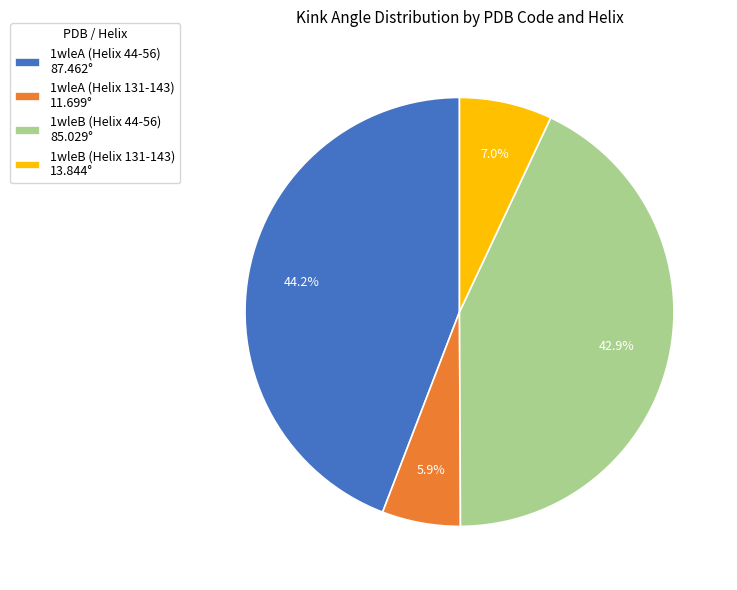

To the nearest percent, what percentage of the pie is 1wleB (Helix 131-143)?

7%